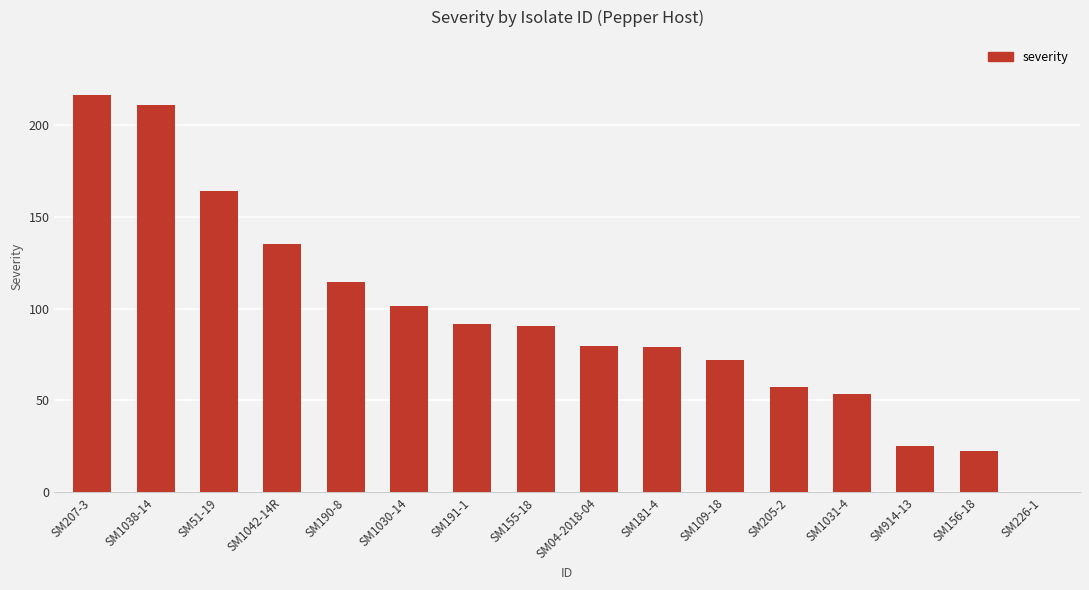

What is the ratio of the value at SM109-18 to the value at SM1031-4?

1.4